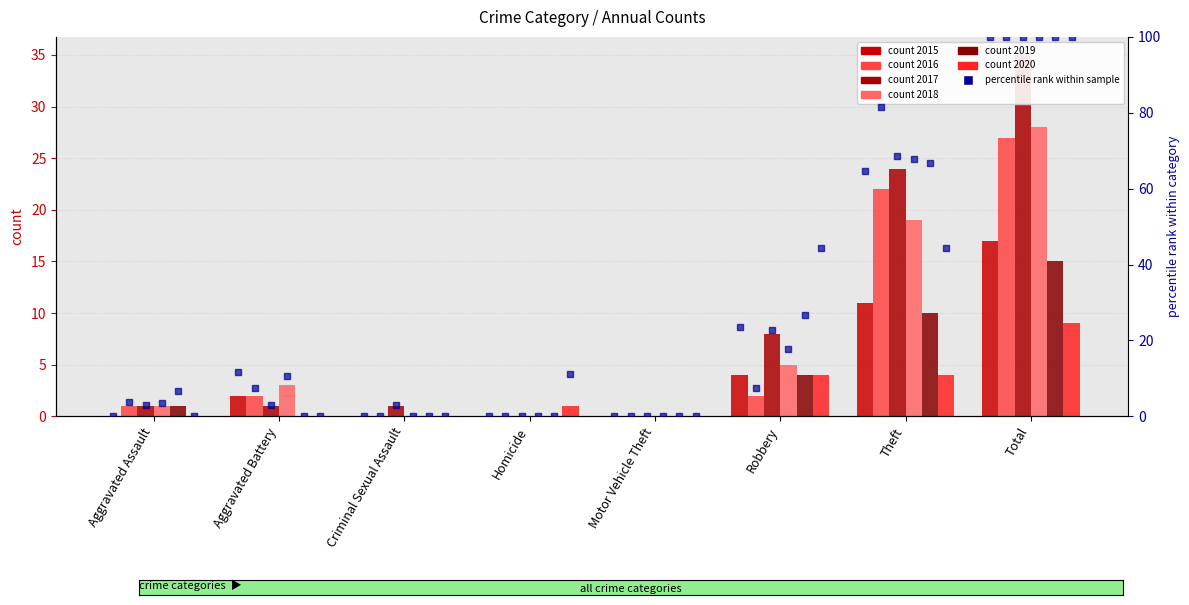

What is the total value across all series at Robbery?

142.8